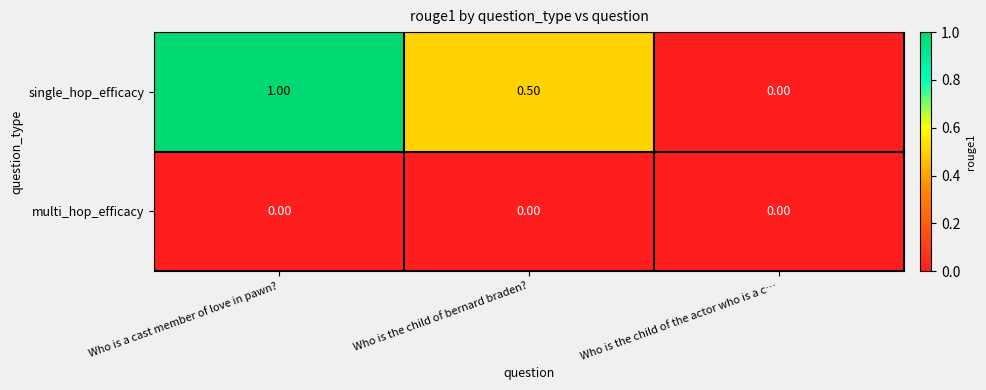

How many data points does each series have?

3